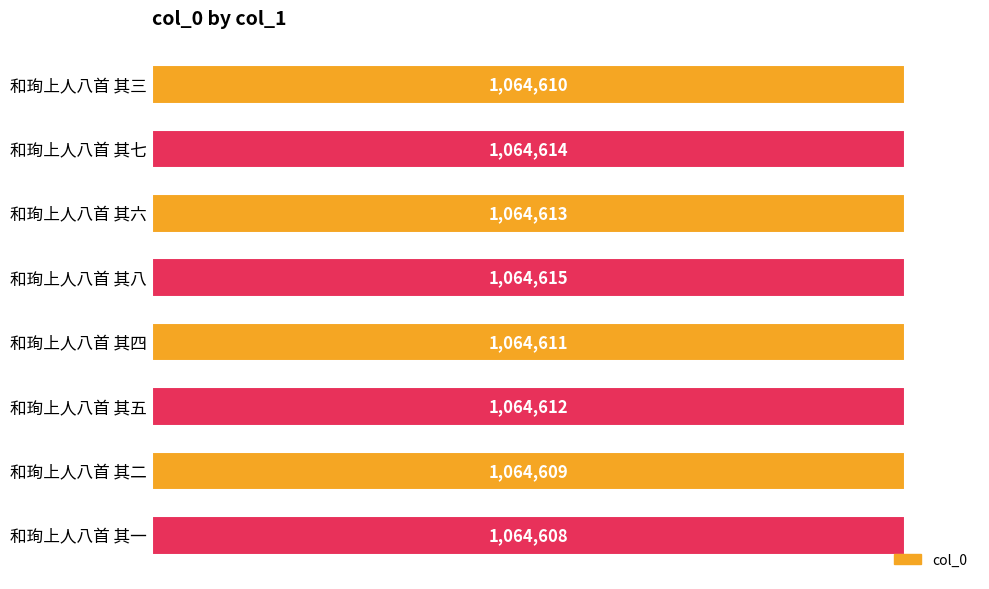

Are the bars horizontal?

Yes